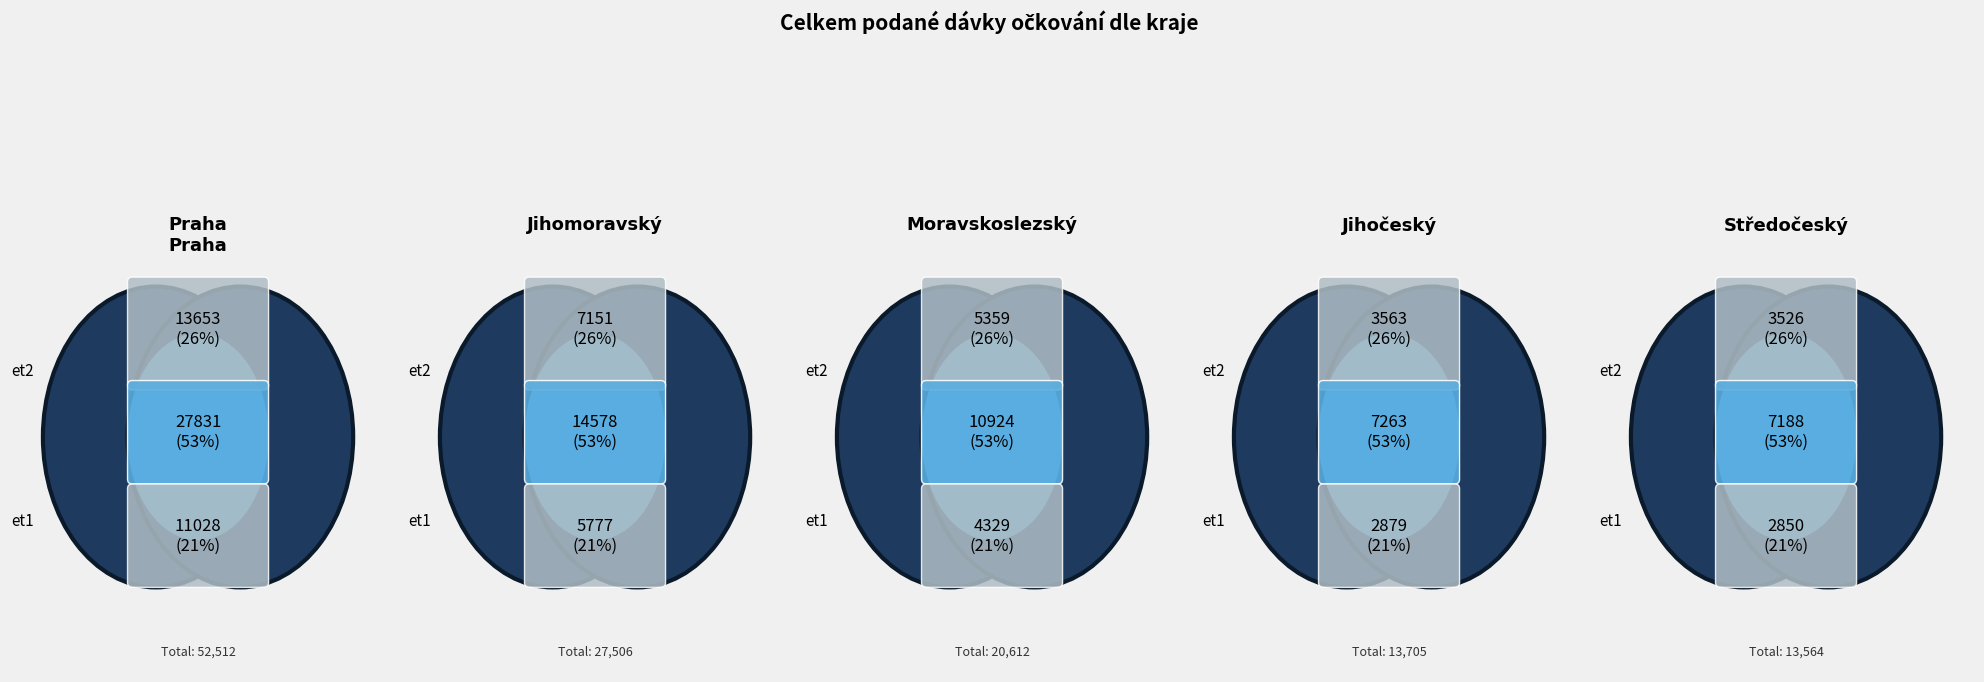

Does Jihočeský kraj account for over 50% of the chart?

No